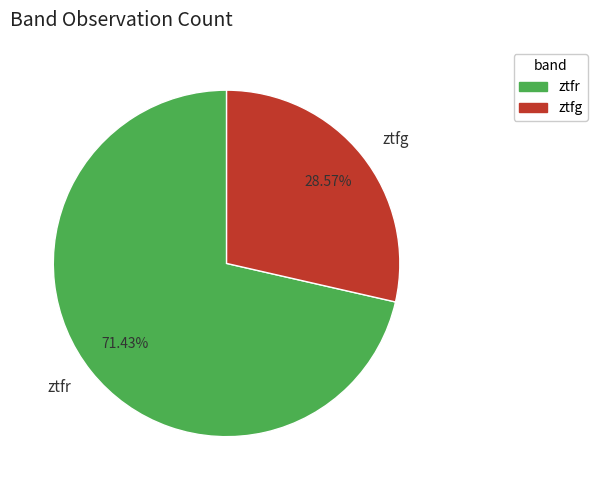

True or false: ztfg accounts for 29% of the total.

True